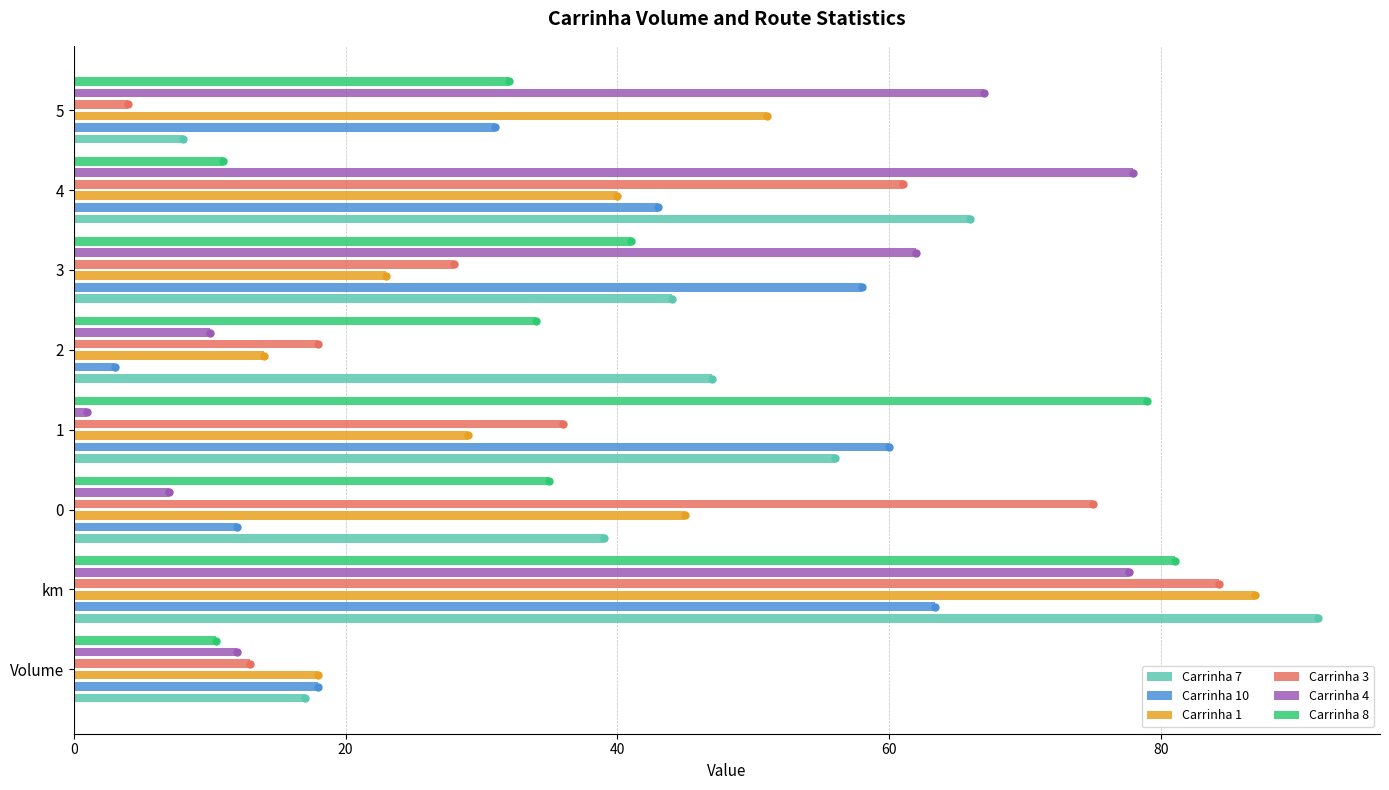

True or false: Carrinha 3 has a value of 22.0 at 4.

False